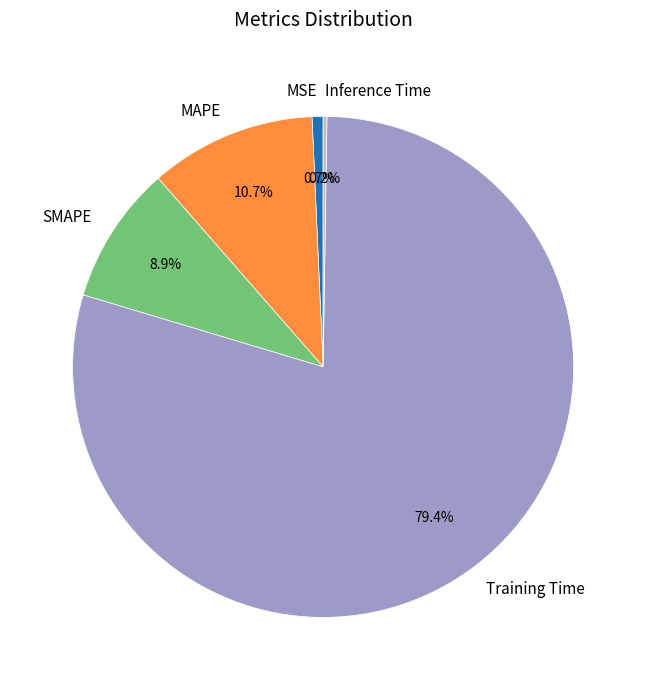

What portion of the pie excludes MSE?

99.3%